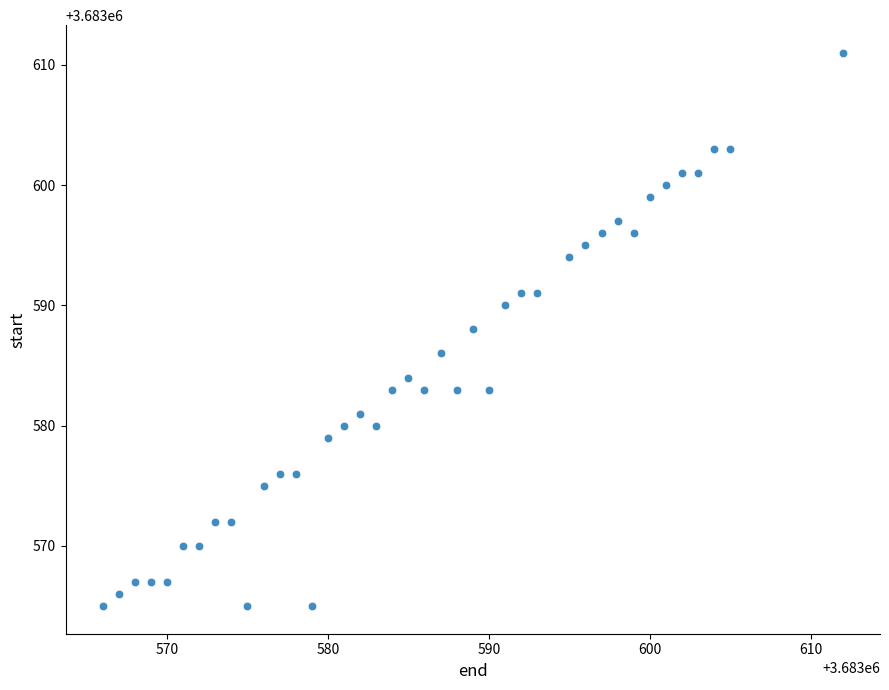

What is the range of Y values (max minus min)?

46